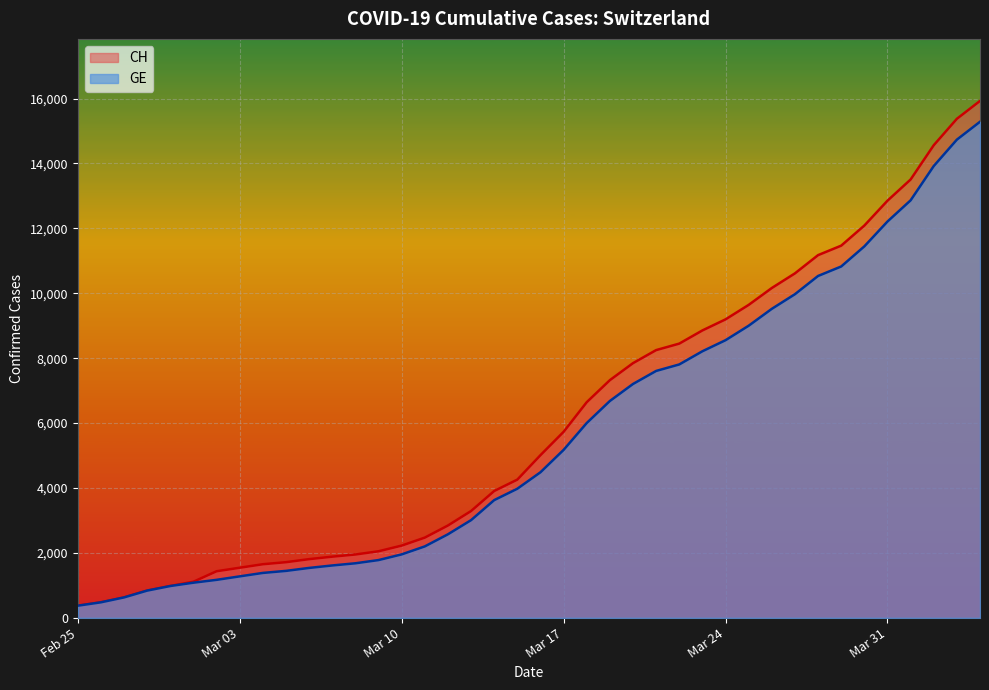

The value of CH at 2020-03-29 is 2430. True or false?

False